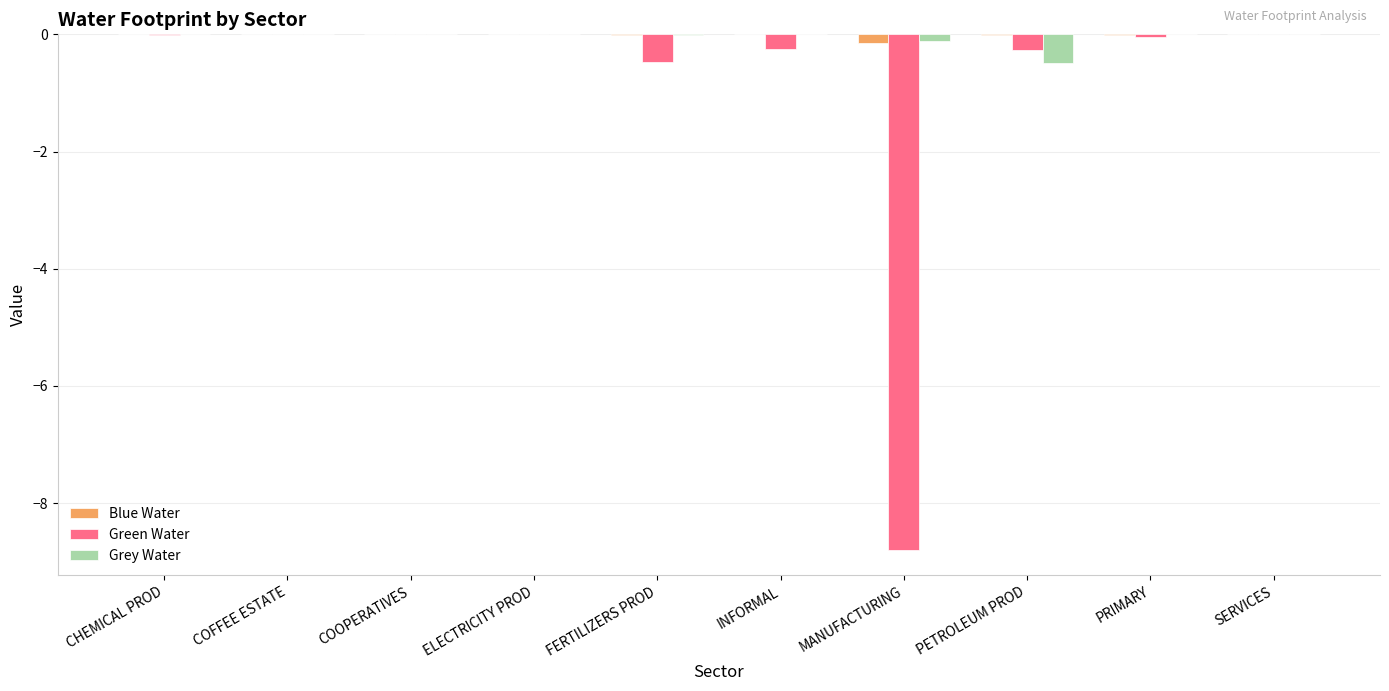

Is the value of Grey Water at PETROLEUM PROD greater than the value of Green Water at PRIMARY?

No